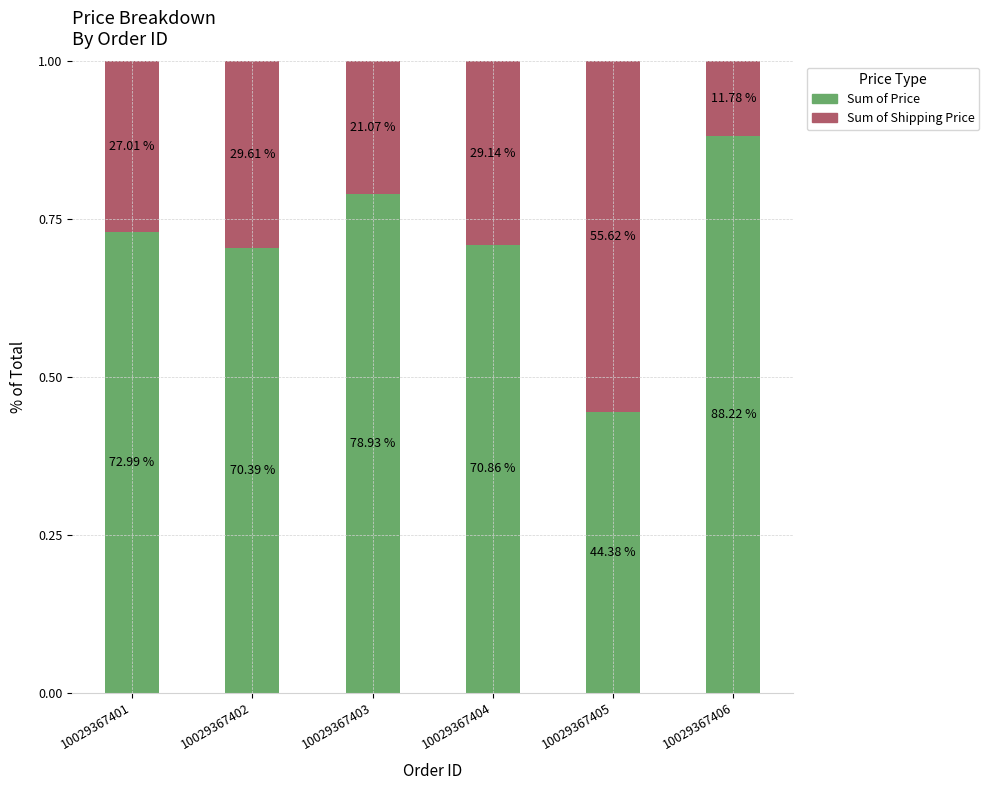

What is the total value across all series at 10029367403?

1.0